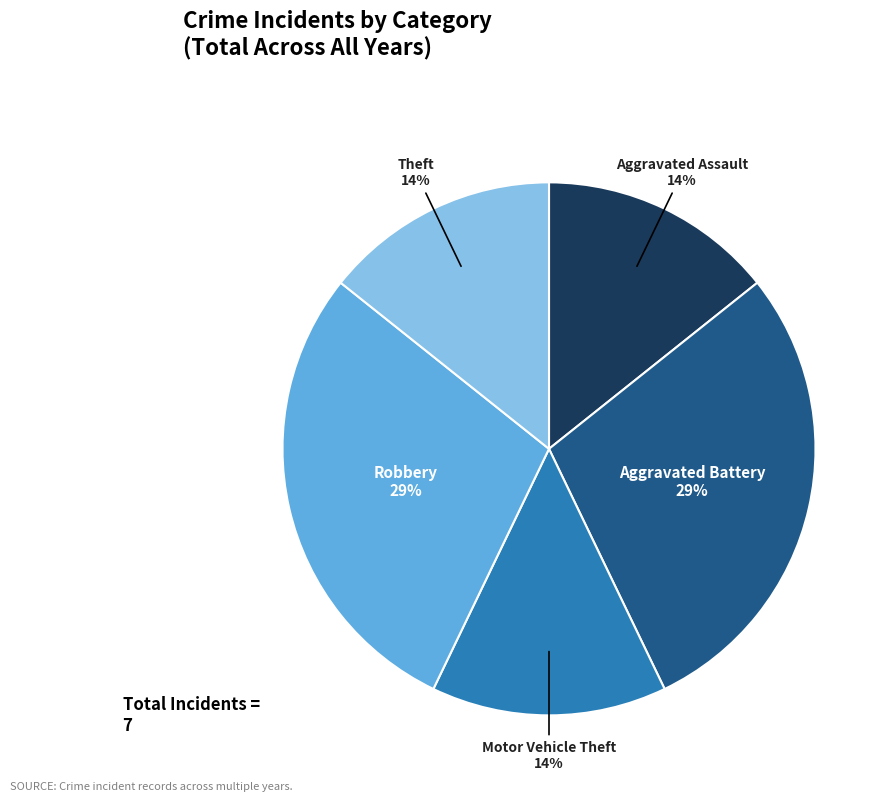

Is the sum of Motor Vehicle Theft and Aggravated Assault greater than half?

No